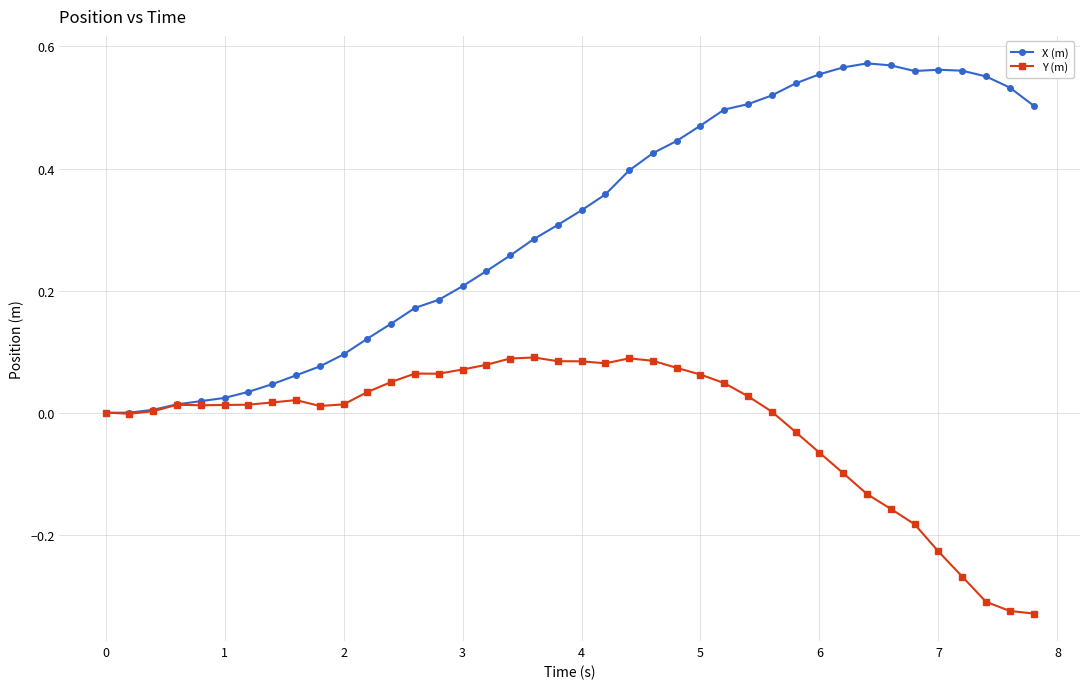

Which series has the widest spread of values?

X (m)